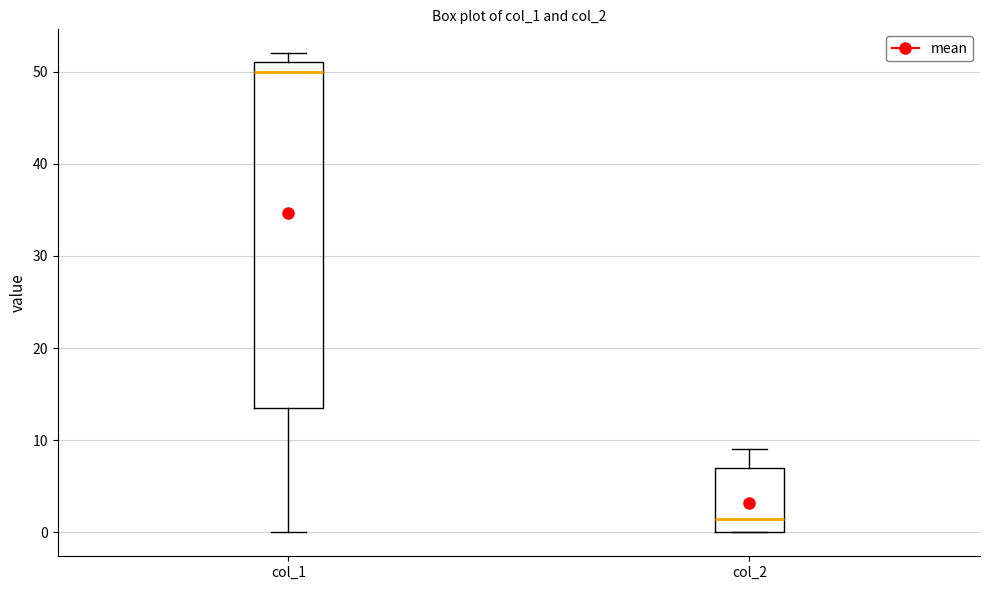

Which box's median line is the highest?

col_1